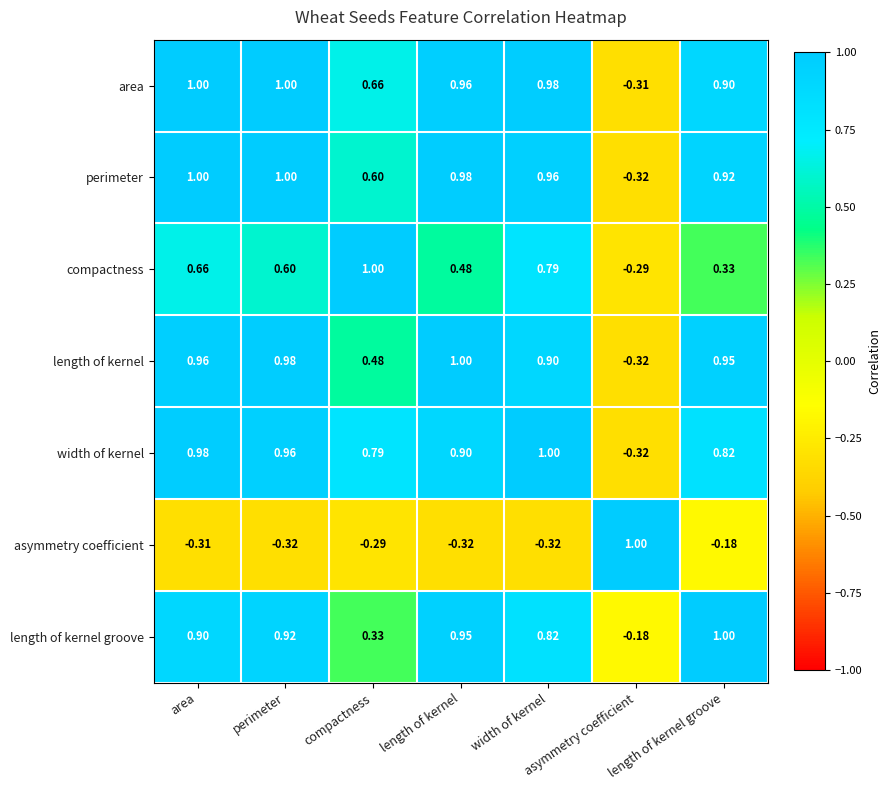

Which series has the largest total across all categories?

area